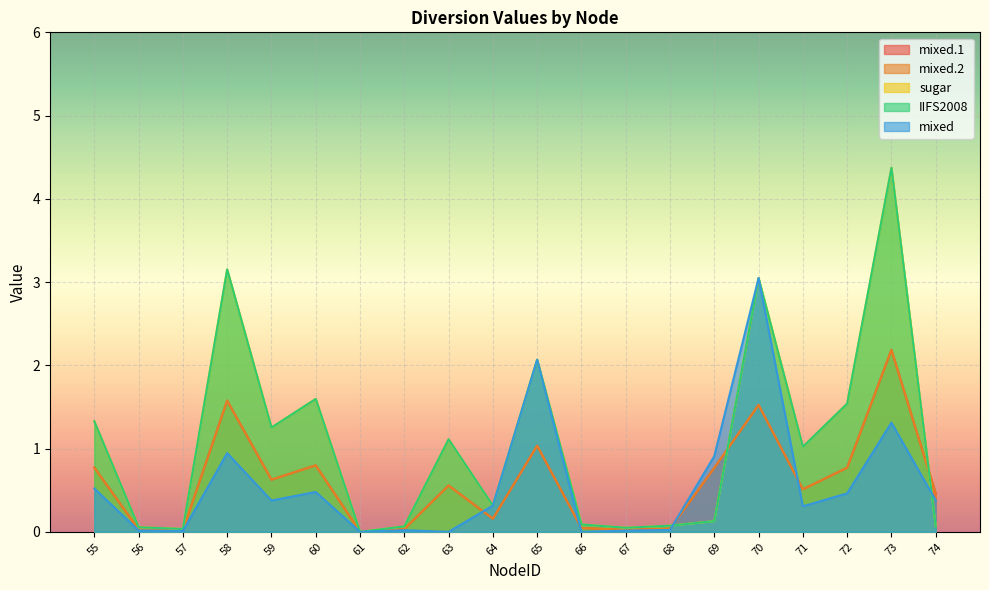

At which category does the chart reach its minimum across all series?

63